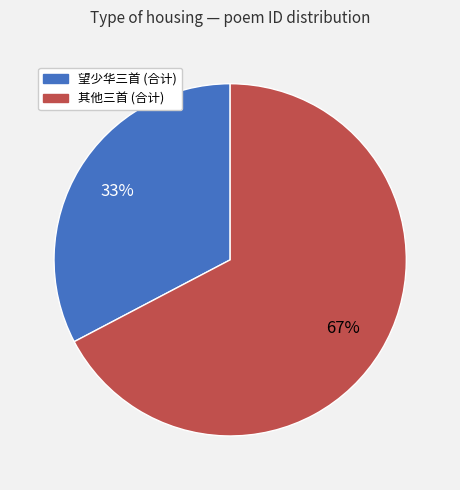

How many segments does this pie chart have?

2